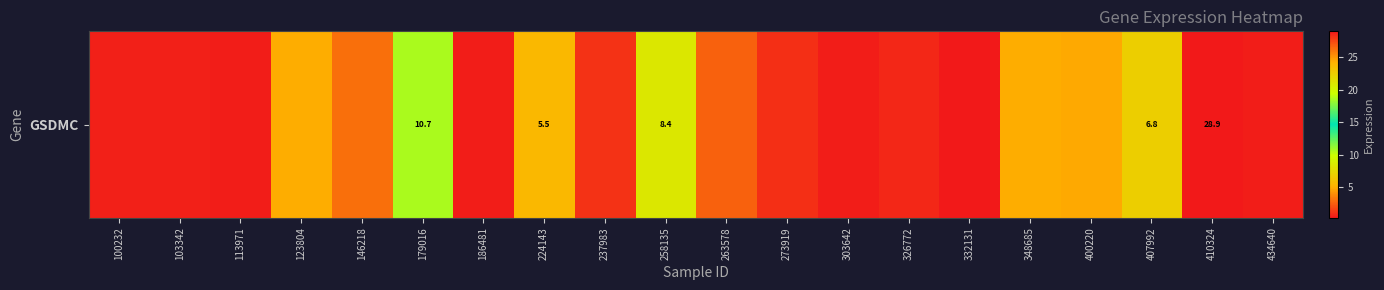

What is the average value?

4.4